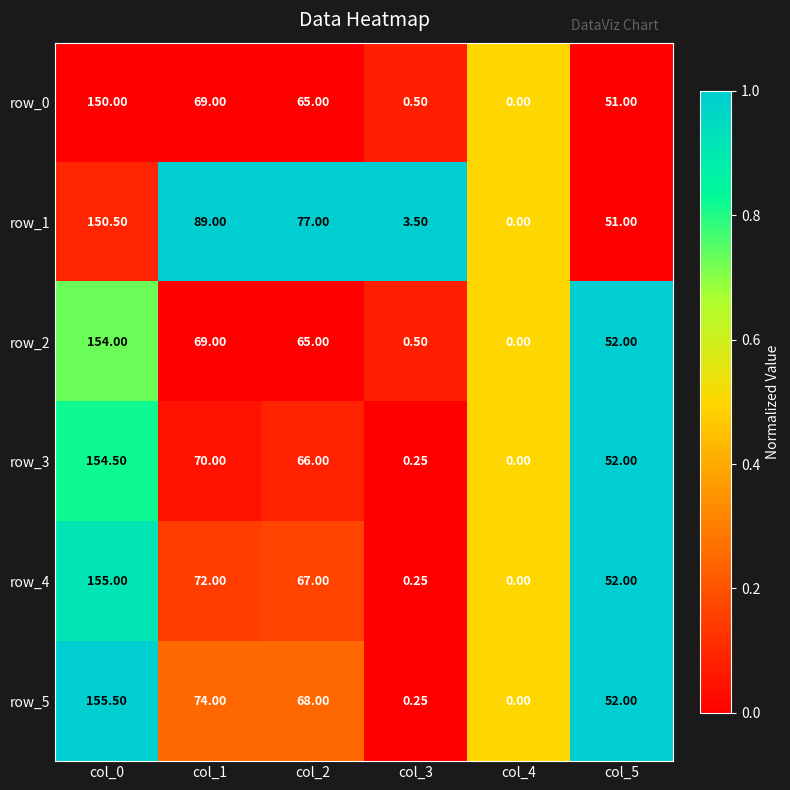

At which label does row_2 reach its minimum?

col_4